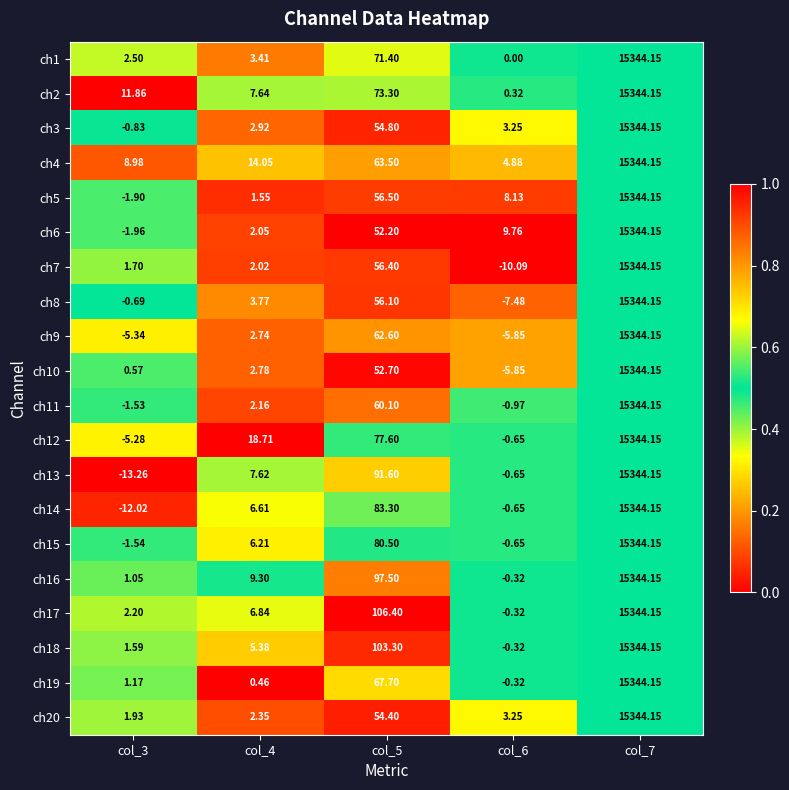

Is the value of ch10 at col_3 greater than the value of ch13 at col_7?

No